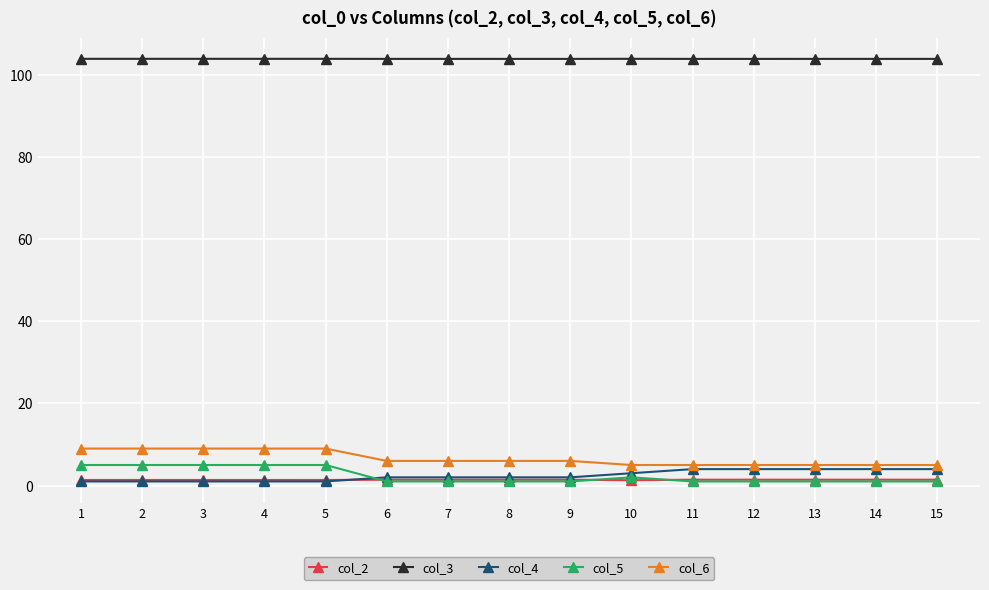

What is the value of the col_3 point at the 3rd from the left?

103.8